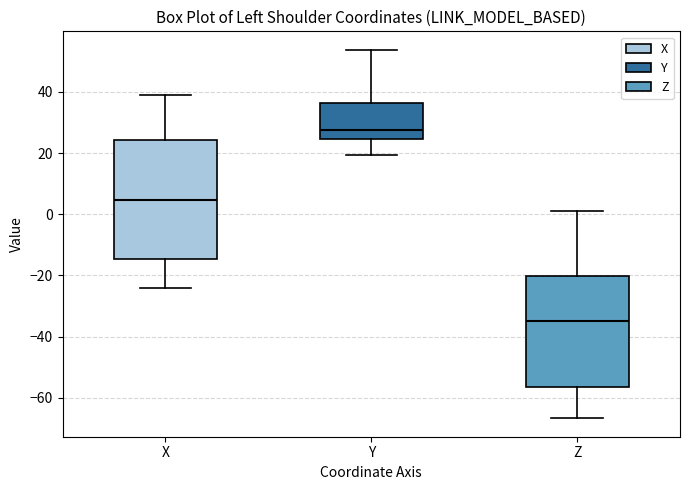

Reading left to right, read every box against the y-axis: the position of its median line, the range the box covers, and the ends of its whiskers. The values are not printed on the chart, so give them approximately, as read against the axis.

X: median 4, box -14 to 24, whiskers -24 to 40
Y: median 28, box 24 to 36, whiskers 20 to 54
Z: median -34, box -56 to -20, whiskers -66 to 2